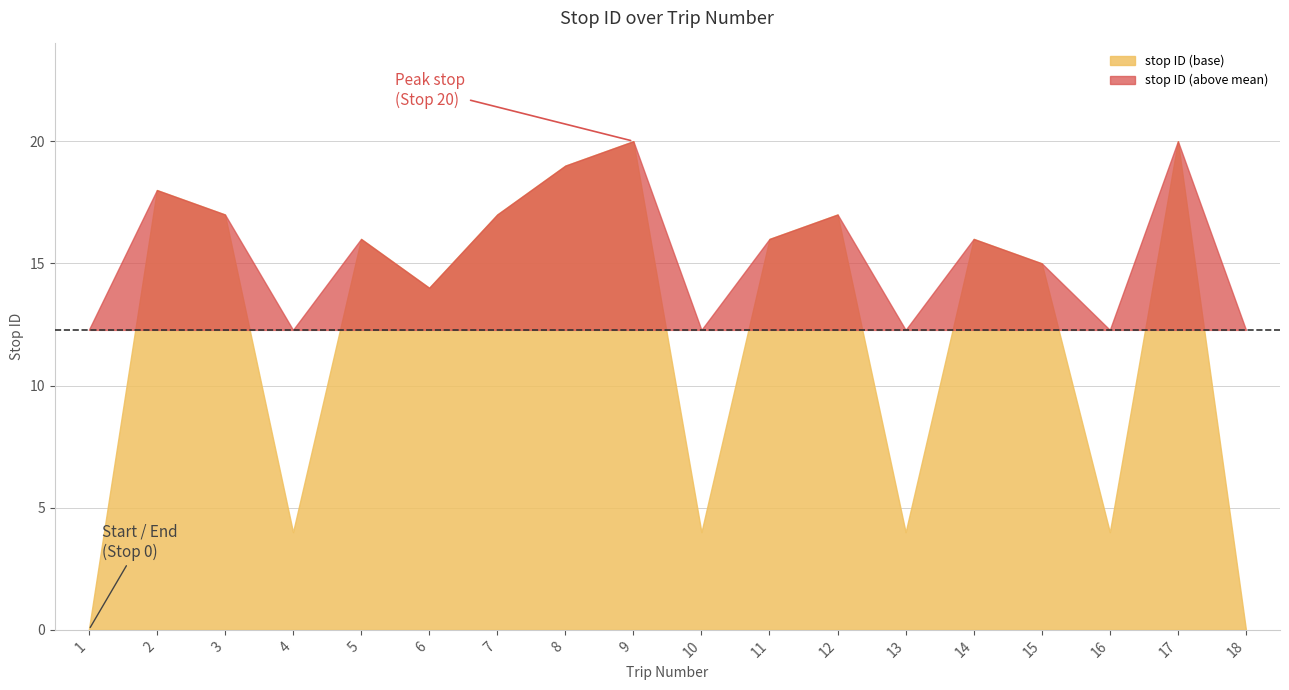

What is the value of the 4th point from the left?

4